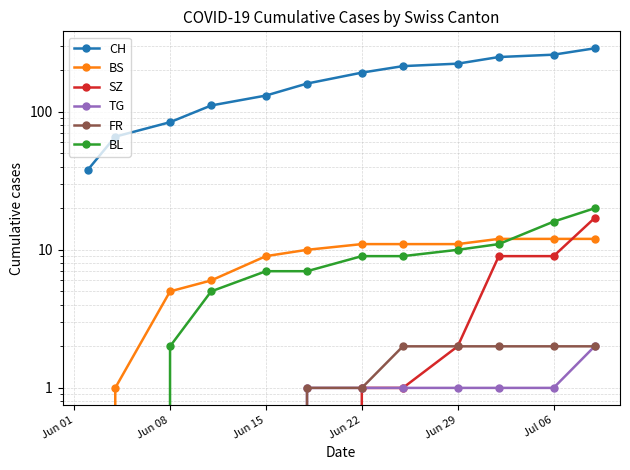

Rank the series at Jul 06 from lowest to highest value.

TG, FR, SZ, BS, BL, CH